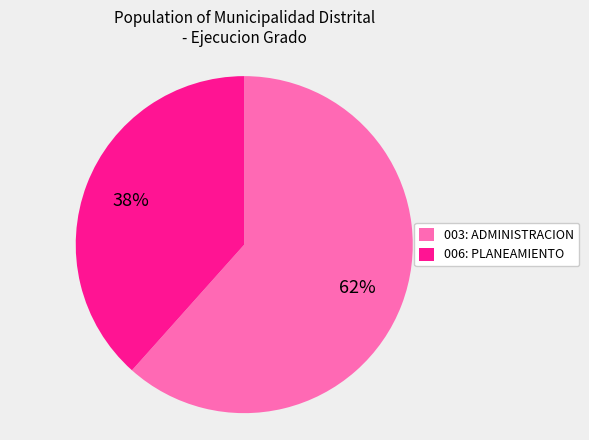

To the nearest percent, what is the average slice percentage?

50%